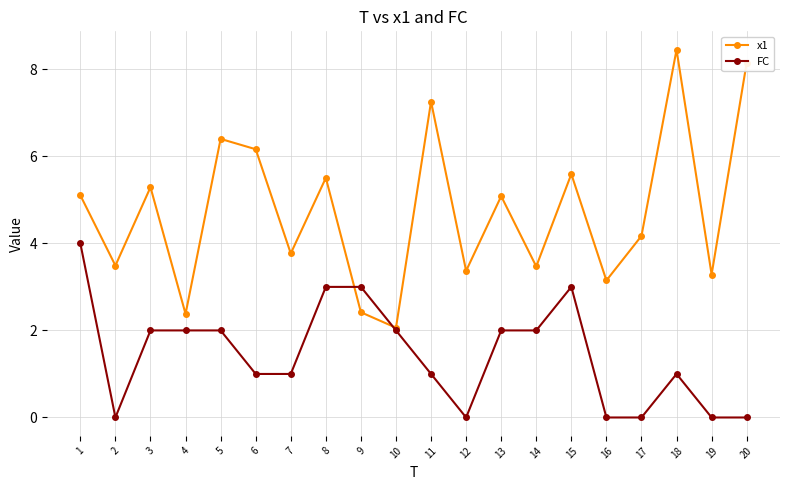

How many FC values are between 0 and 2?

16